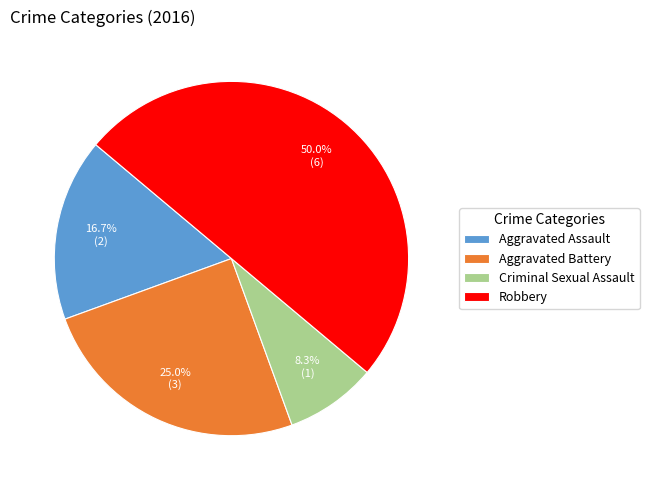

Combined, do Aggravated Battery and Robbery account for over 50%?

Yes